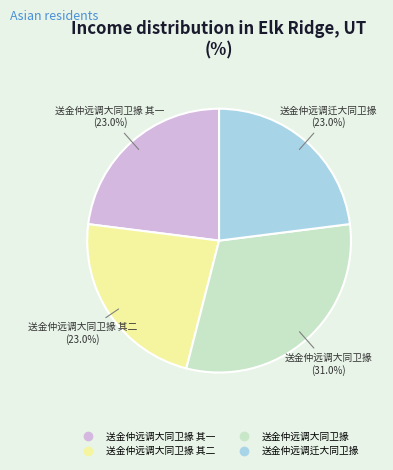

Is there a majority slice in this chart?

No